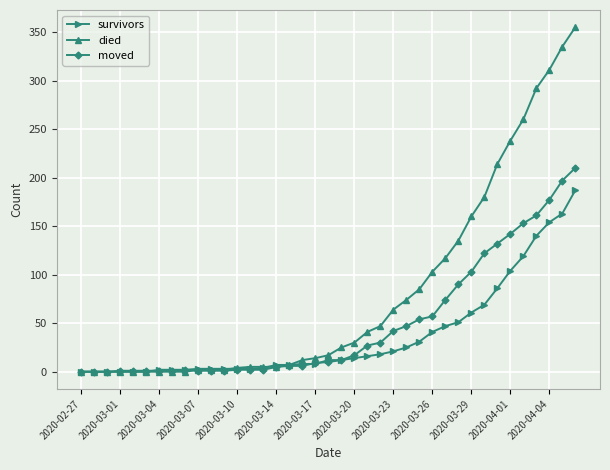

What is the highest value of the moved series?

210